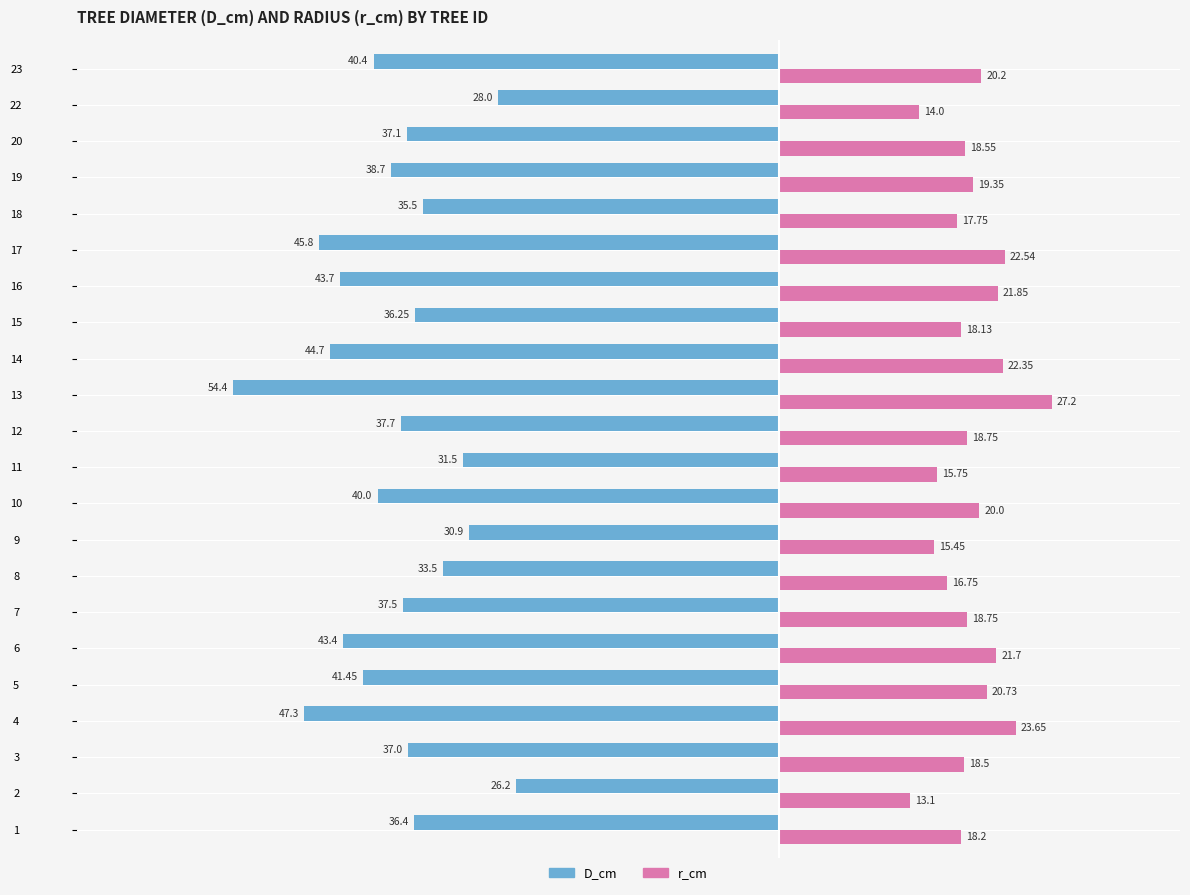

What is the difference between the second highest and minimum values in the D_cm series?

26.4